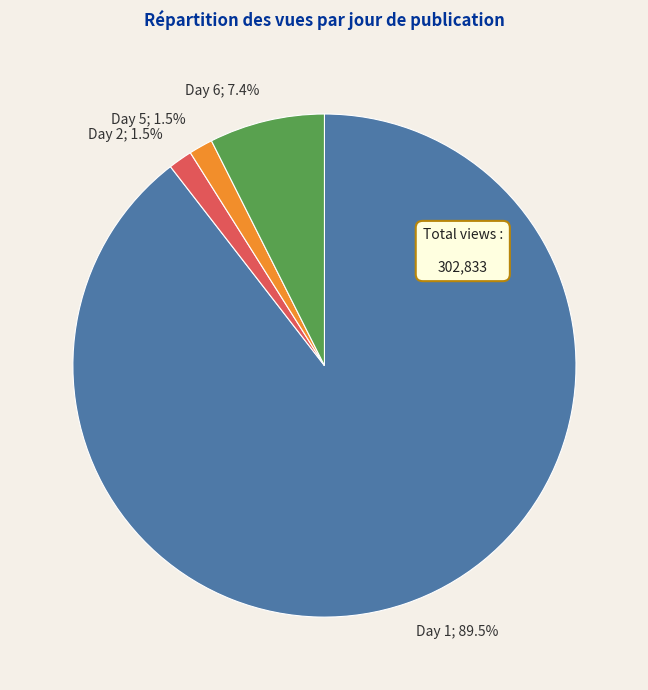

Between Day 5; 1.5% and Day 6; 7.4%, which is larger?

Day 6; 7.4%